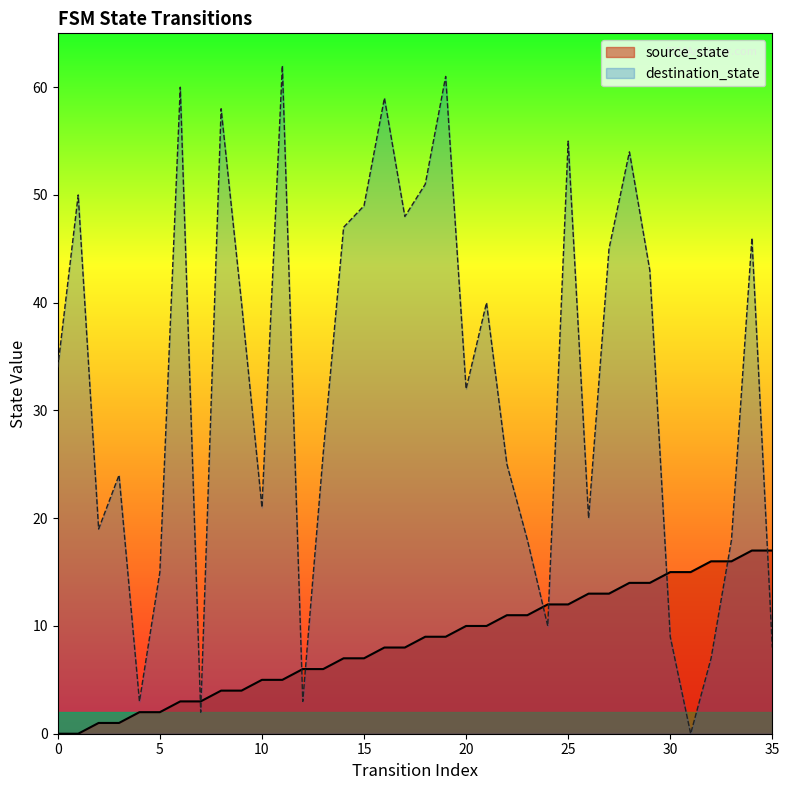

The value of source_state at 11 is 5. True or false?

True